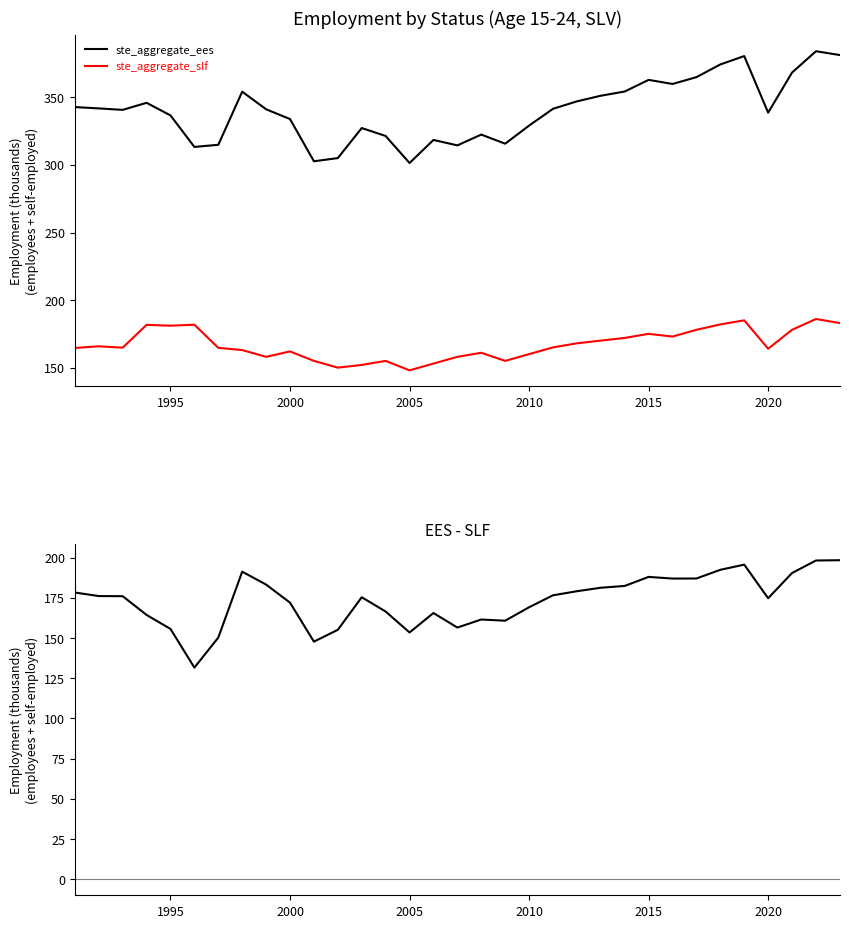

How many lines are shown in the chart?

3